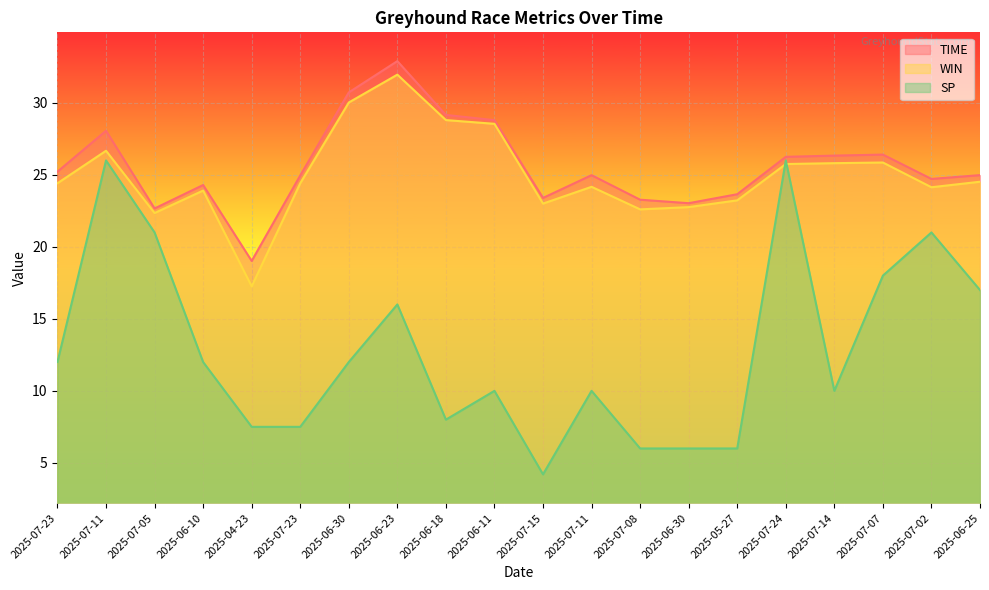

True or false: SP and WIN cross at least once.

True